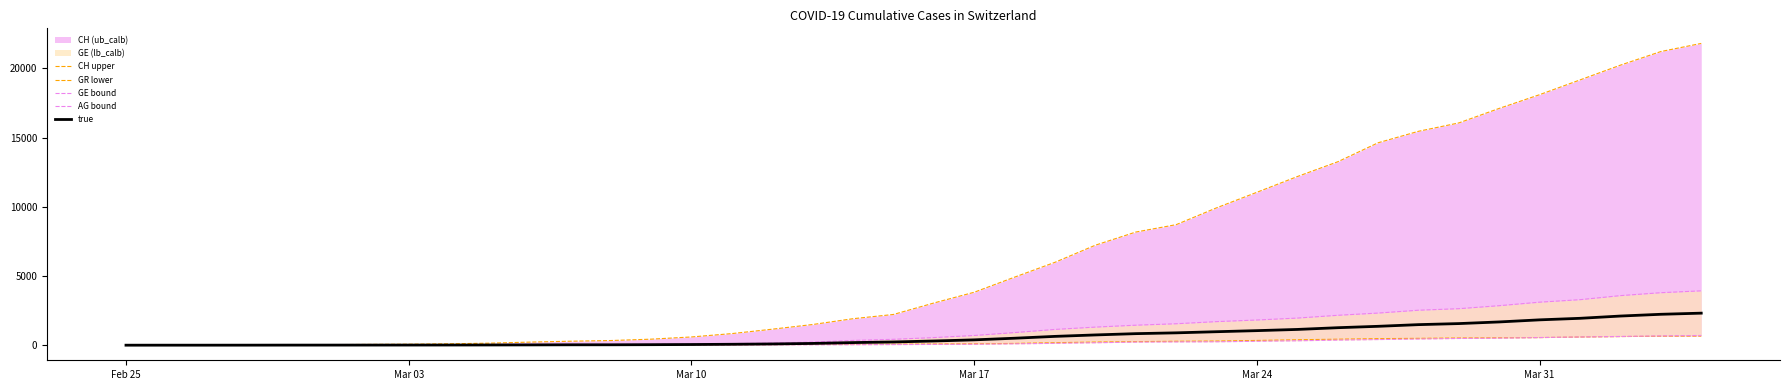

Reading left to right, transcribe all the data shown in this chart.

CH (upper): 0.0	5.0	9.0	19.0	31.0	38.0	56.0	70.0	100.0	146.0	223.0	287.0	336.0	435.0	595.0	838.0	1156.0	1494.0	1914.0	2220.0	3048.0	3826.0	4918.0	5990.0	7226.0	8176.0	8710.0	9926.0	11051.0	12187.0	13254.0	14628.0	15458.0	16064.0	17114.0	18106.0	19172.0	20239.0	21221.0	21808.0
GR (lower): 0.0	2.0	2.0	6.0	6.0	6.0	9.0	9.0	12.0	14.0	16.0	17.0	18.0	18.0	22.0	31.0	43.0	53.0	56.0	71.0	84.0	101.0	128.0	182.0	226.0	258.0	284.0	300.0	343.0	393.0	433.0	474.0	495.0	519.0	535.0	547.0	592.0	622.0	649.0	657.0
GE (bound): 0.0	1.0	1.0	4.0	8.0	9.0	10.0	13.0	15.0	20.0	29.0	42.0	44.0	59.0	79.0	112.0	153.0	224.0	343.0	425.0	549.0	701.0	911.0	1139.0	1307.0	1445.0	1549.0	1703.0	1820.0	1959.0	2160.0	2321.0	2527.0	2638.0	2855.0	3109.0	3289.0	3582.0	3793.0	3928.0
AG (bound): 0.0	1.0	1.0	1.0	3.0	4.0	7.0	7.0	10.0	11.0	12.0	14.0	14.0	15.0	18.0	20.0	27.0	30.0	33.0	43.0	56.0	69.0	96.0	134.0	175.0	223.0	235.0	245.0	283.0	318.0	367.0	407.0	444.0	485.0	506.0	554.0	596.0	631.0	673.0	702.0
true: 0.0	1.0	1.0	2.5	5.5	6.5	8.5	10.0	12.5	15.5	20.5	28.0	29.0	37.0	48.5	66.0	90.0	127.0	188.0	234.0	302.5	385.0	503.5	636.5	741.0	834.0	892.0	974.0	1051.5	1138.5	1263.5	1364.0	1485.5	1561.5	1680.5	1831.5	1942.5	2106.5	2233.0	2315.0